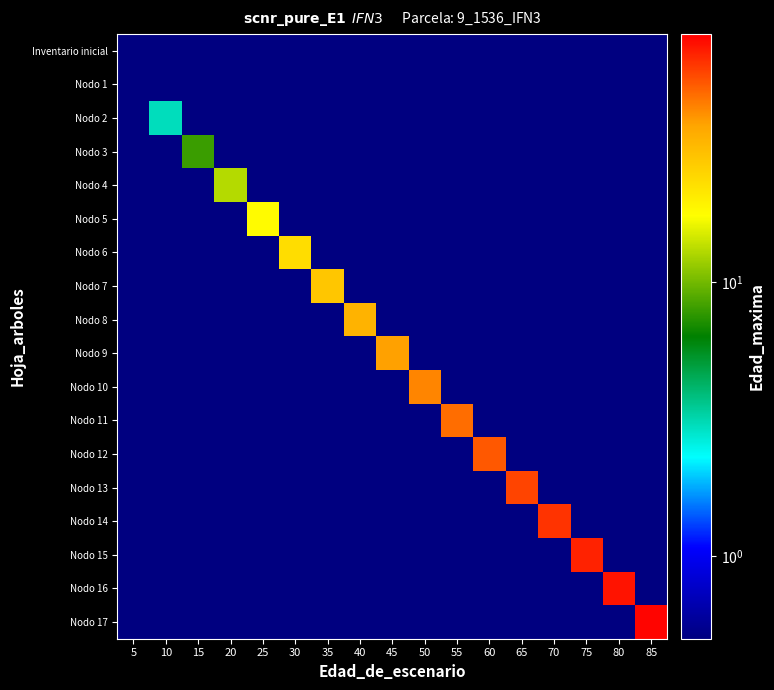

Between 55 and 70, which is larger?

55